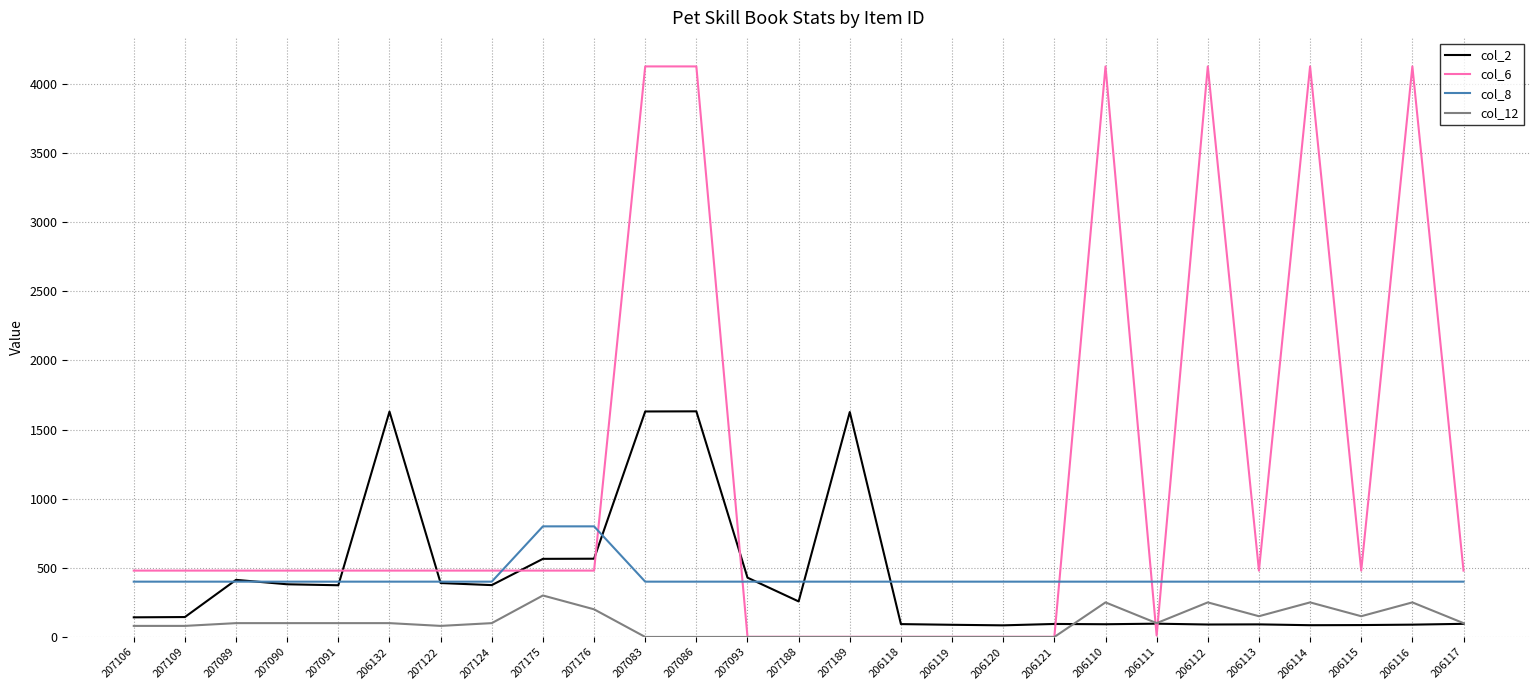

True or false: col_6 and col_2 intersect in this chart.

True